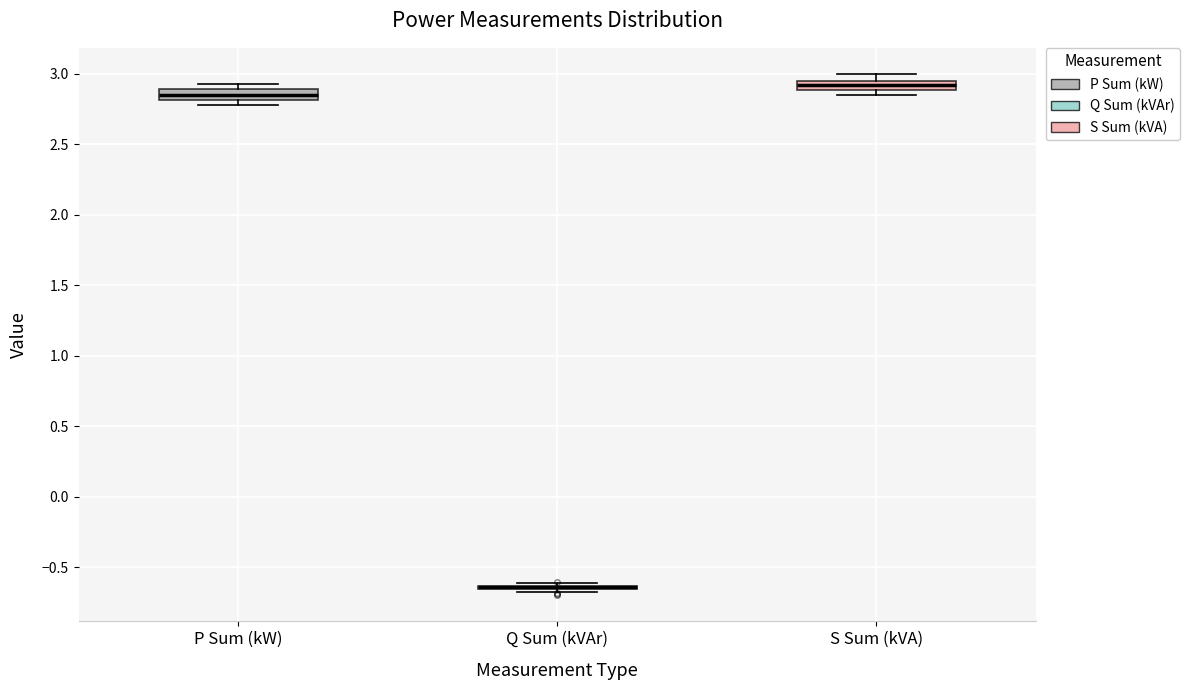

Where is the lower edge of the box for S Sum (kVA) on the y-axis? The values are not printed on the chart, so give them approximately, as read against the axis.

2.90